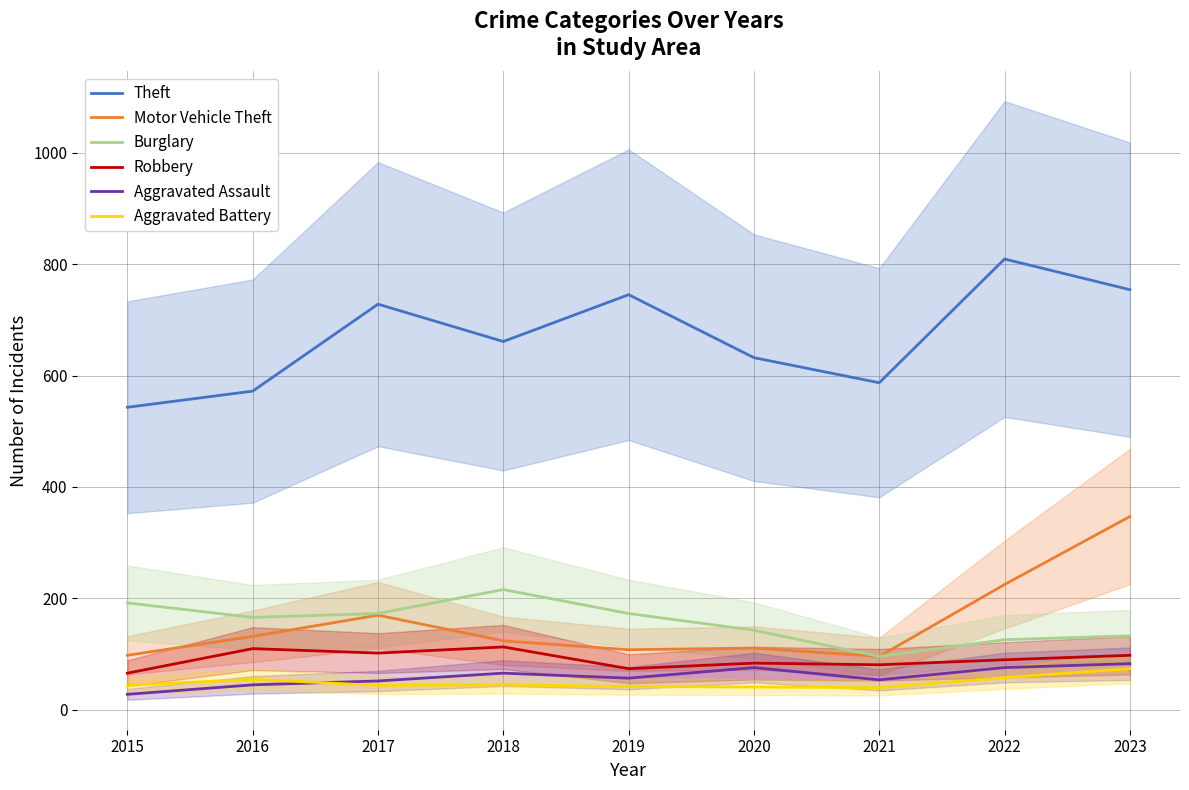

Which series changed the most between 2015 and 2023?

Motor Vehicle Theft